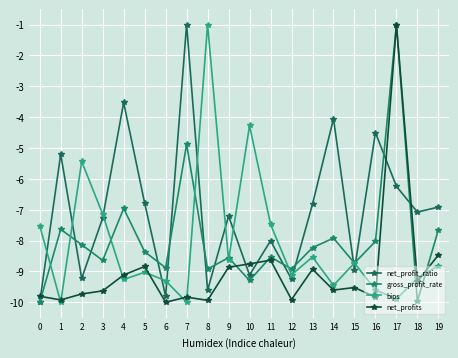

What is the value of the net_profits point at the 10th from the left?

-8.9